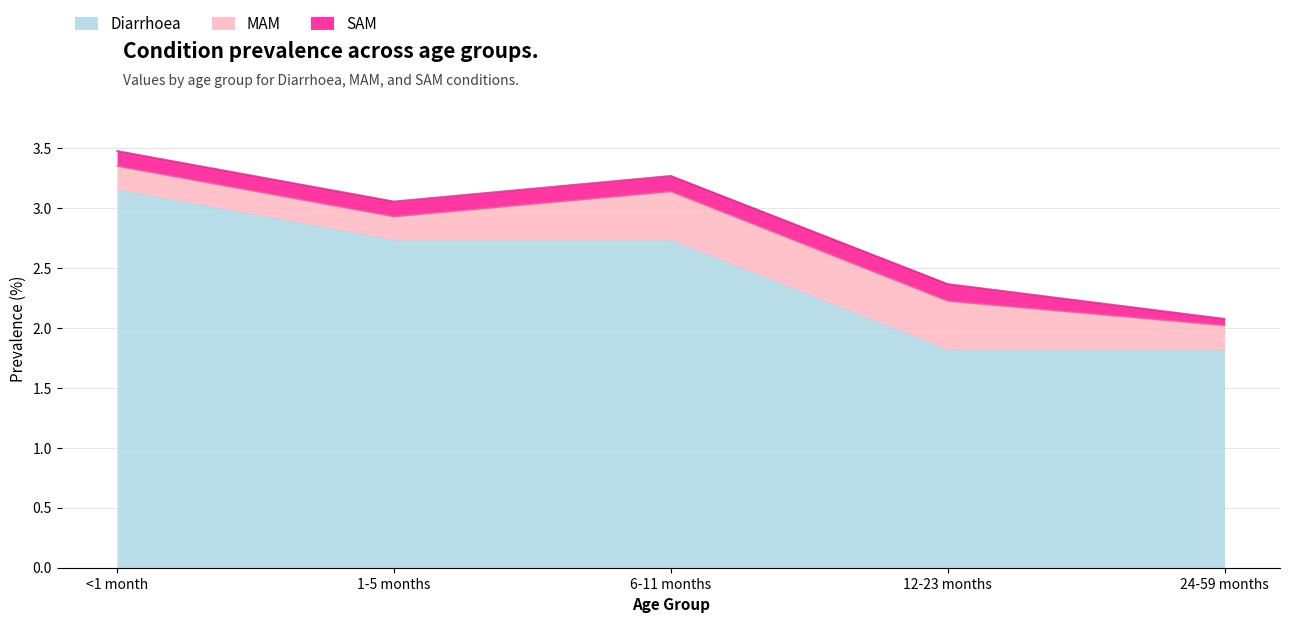

What is the label of the 3rd point from the left?

6-11 months